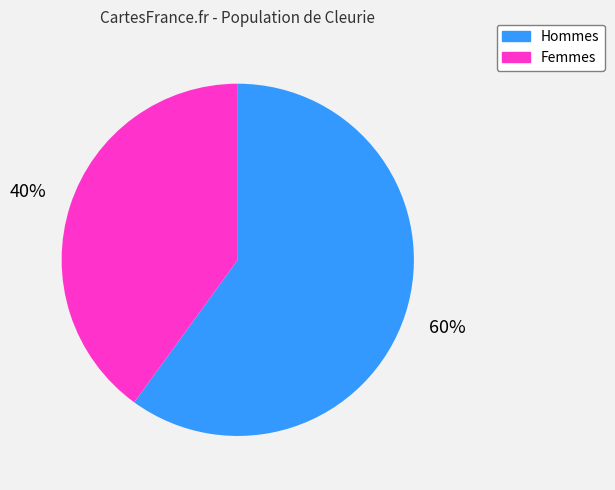

The Hommes slice represents 60% of the pie. True or false?

True